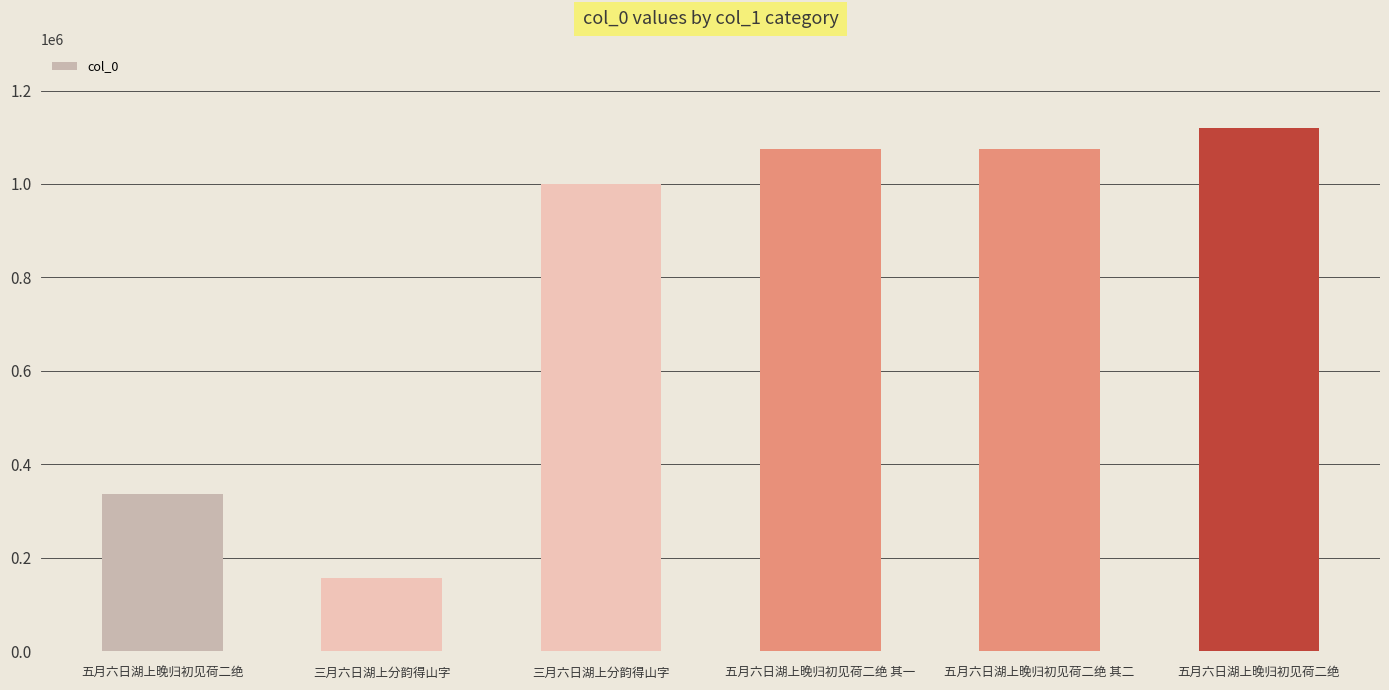

The value at 五月六日湖上晚归初见荷二绝 其一 is 564136. True or false?

False